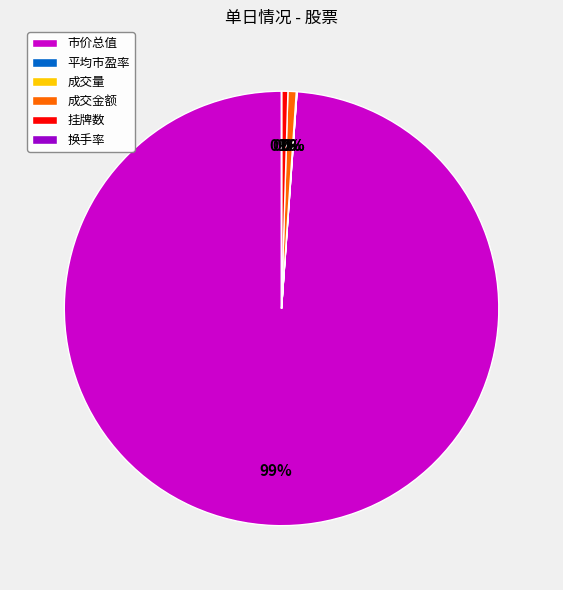

Do 成交金额 and 市价总值 together represent more than half of the pie?

Yes